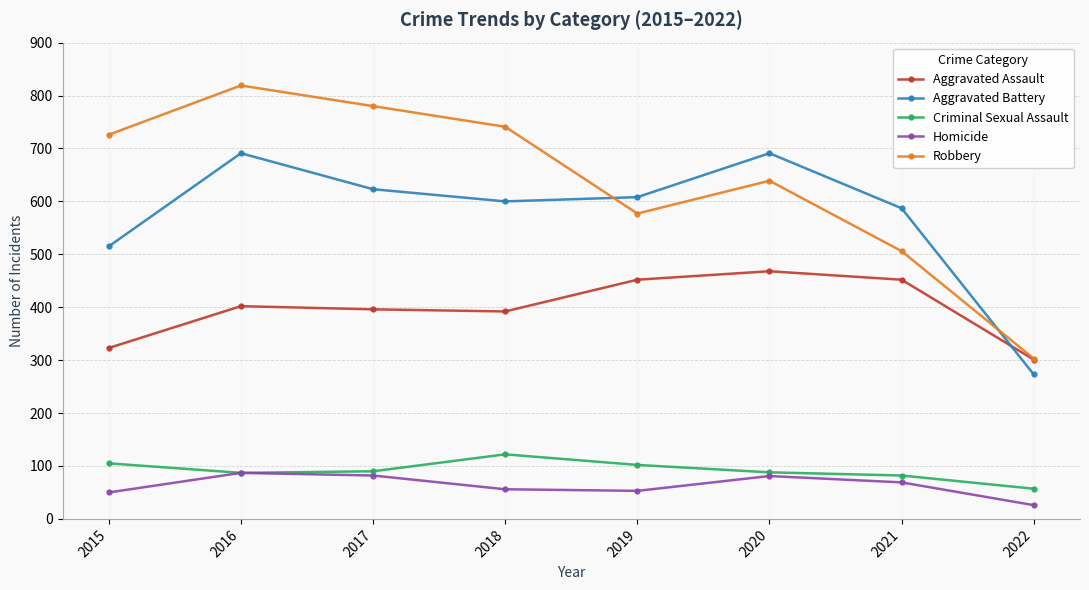

Rank the series at 2015 from lowest to highest value.

Homicide, Criminal Sexual Assault, Aggravated Assault, Aggravated Battery, Robbery